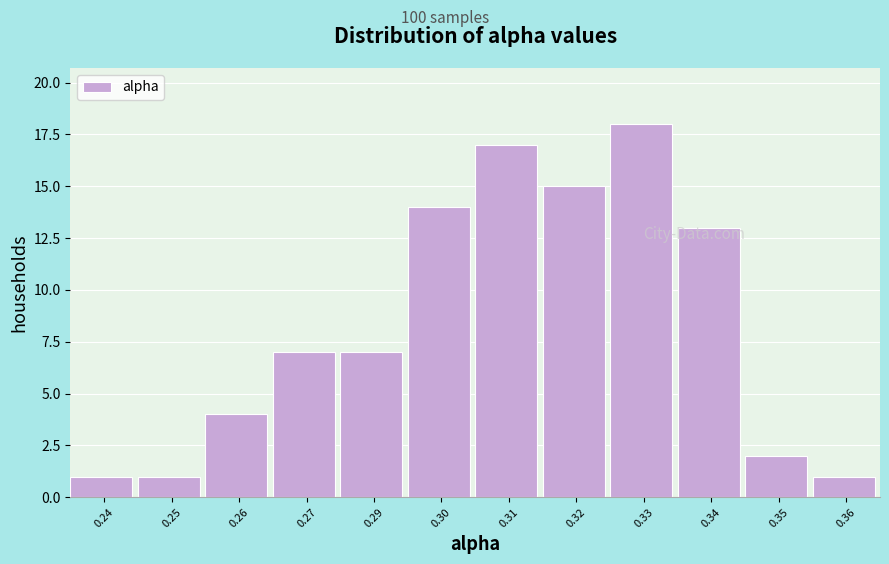

Reading left to right, what are all the values shown in this chart?

1	1	4	7	7	14	17	15	18	13	2	1